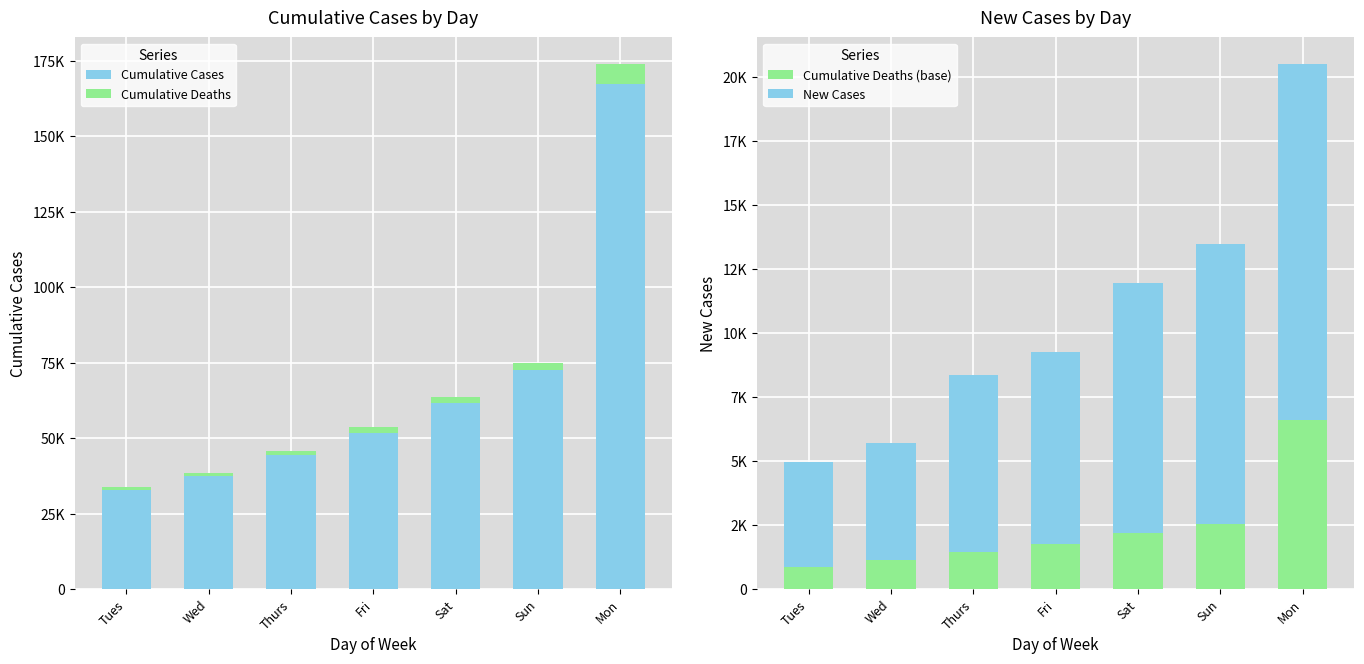

What are all the series names shown in the legend?

Cumulative Cases, Cumulative Deaths, Cumulative Deaths (base), New Cases